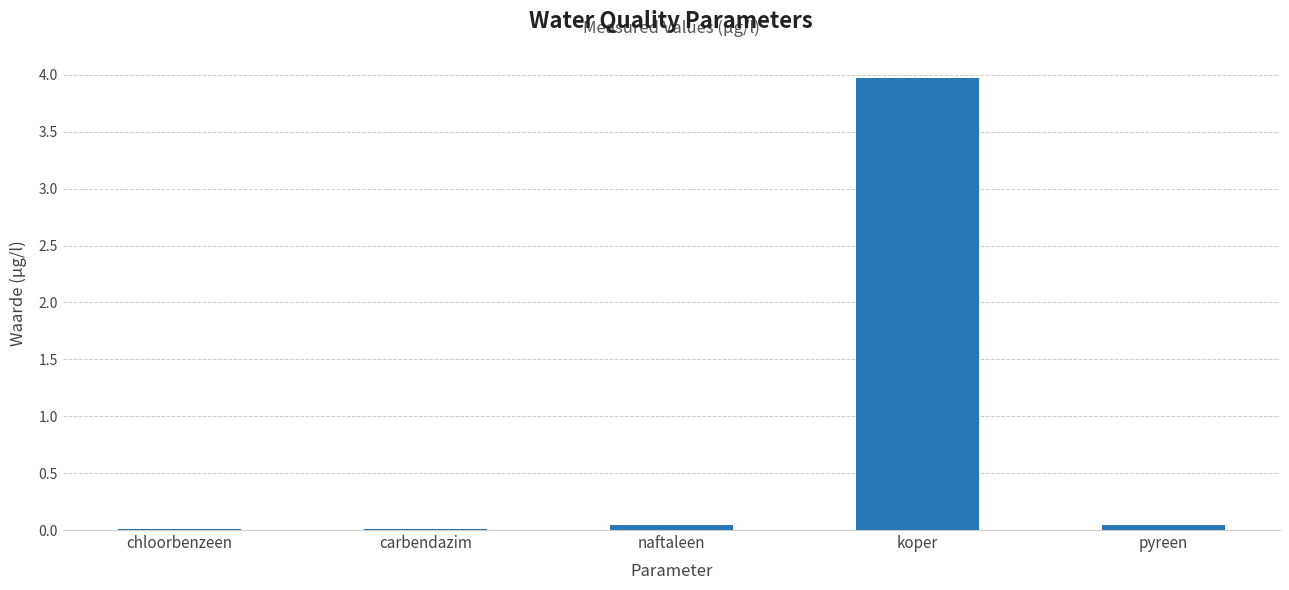

Are the bars horizontal?

No